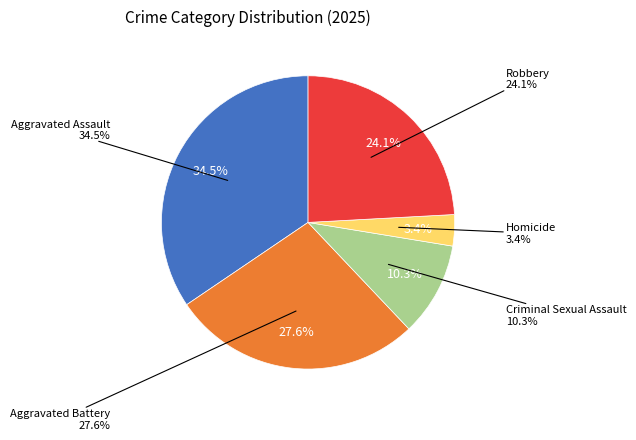

Rank the categories by value from highest to lowest.

Aggravated Assault, Aggravated Battery, Robbery, Criminal Sexual Assault, Homicide